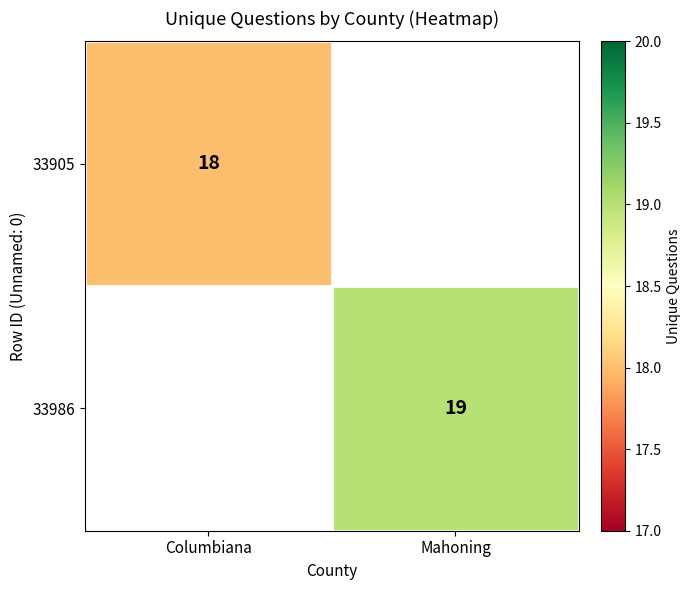

The 33905 series shows 18 at Columbiana. True or false?

True